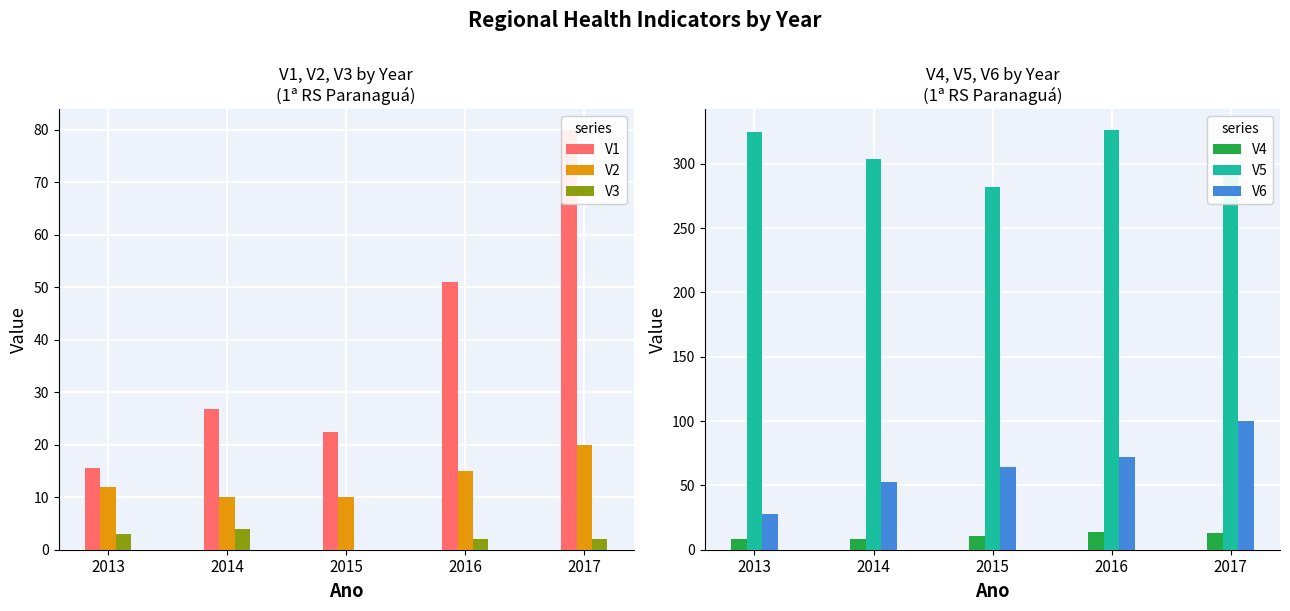

Read the V6 value at 2016.

72